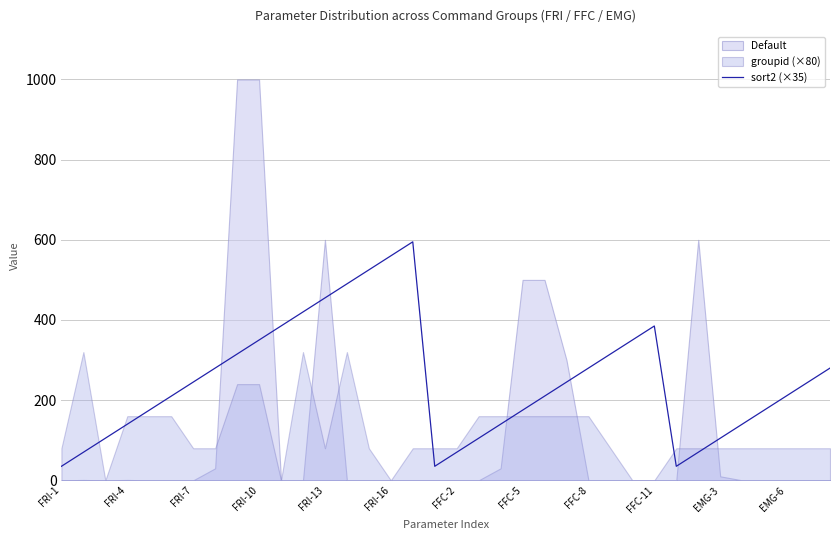

What value does the data have at 31, to the nearest 100?

100